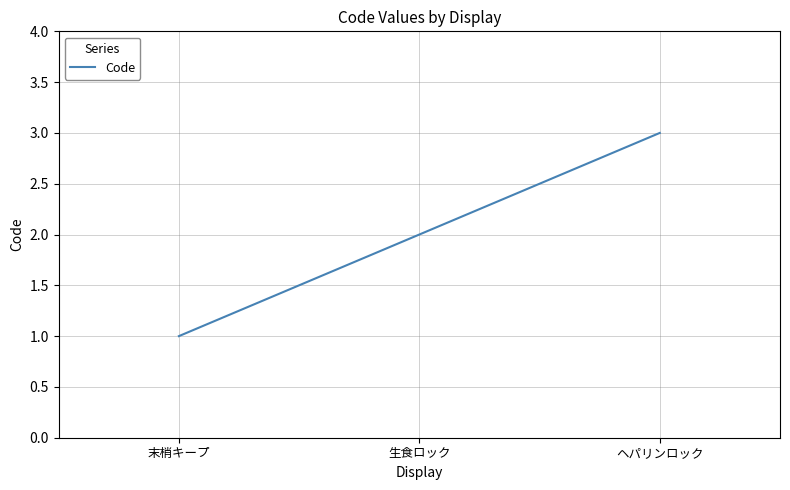

At which category does the chart reach its peak across all series?

ヘパリンロック